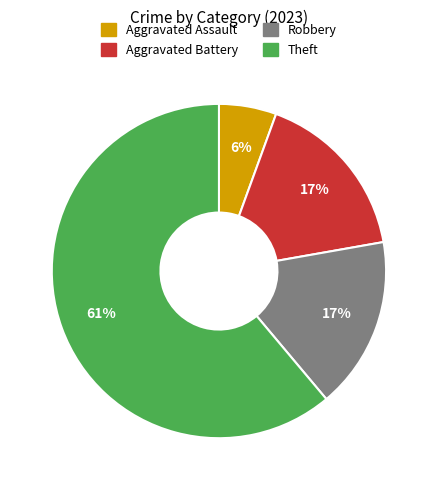

What is the smallest slice in the pie chart?

Aggravated Assault